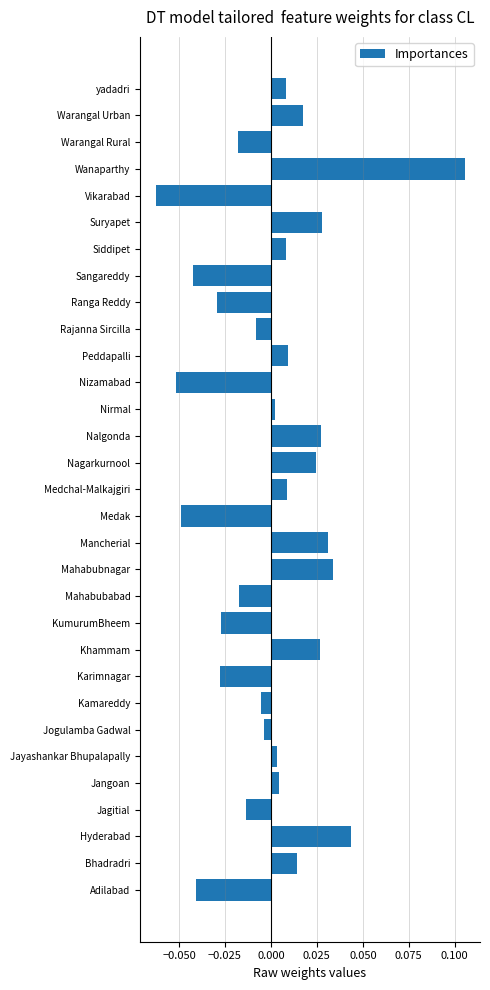

How many distinct data groups are displayed?

1